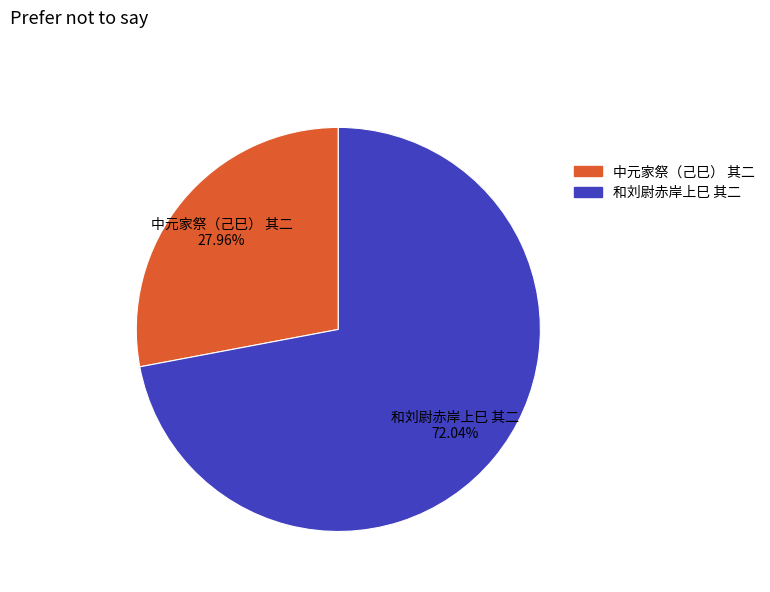

What is the smallest slice in the pie chart?

中元家祭（己巳） 其二